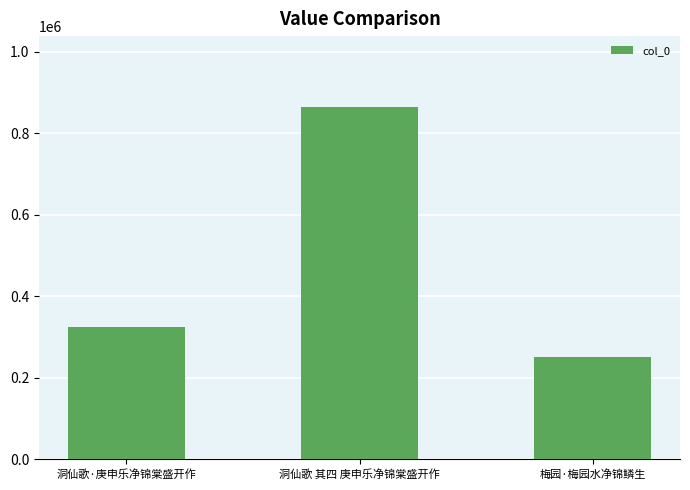

Read the value at 梅园·梅园水净锦鳞生, to the nearest 100.

251100